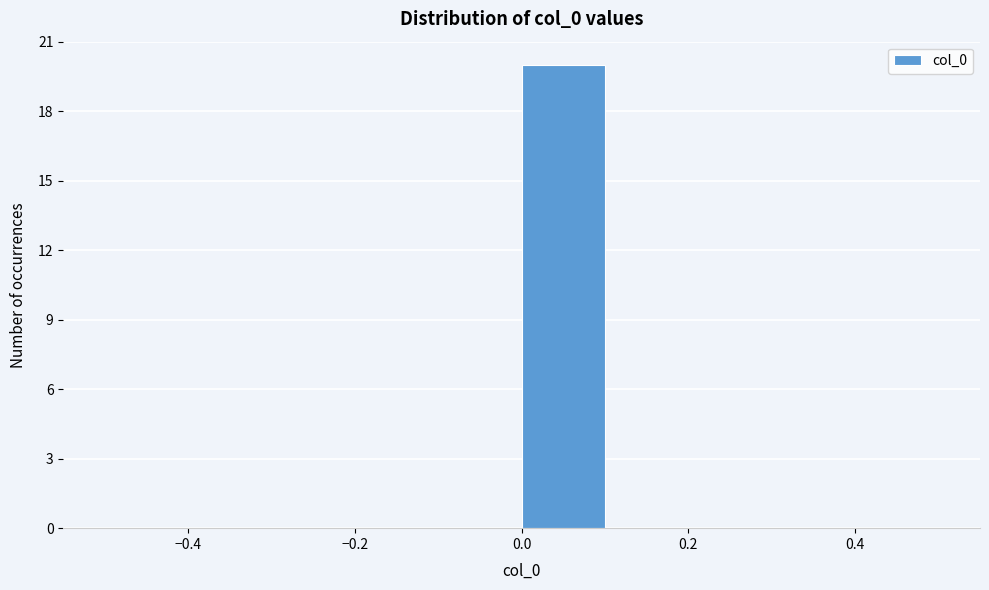

Which range on the x-axis has the tallest bar?

0.0 to 0.1